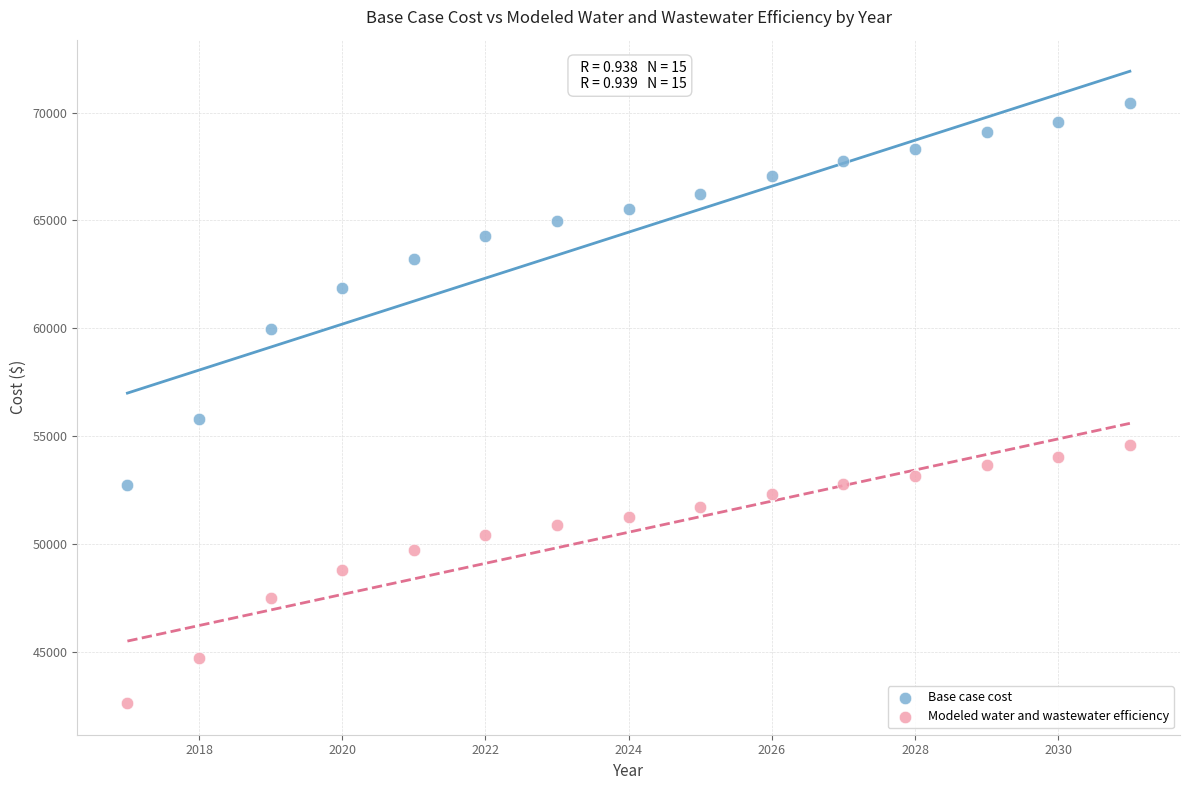

Which series contains the lowest Y value?

Modeled water and wastewater efficiency